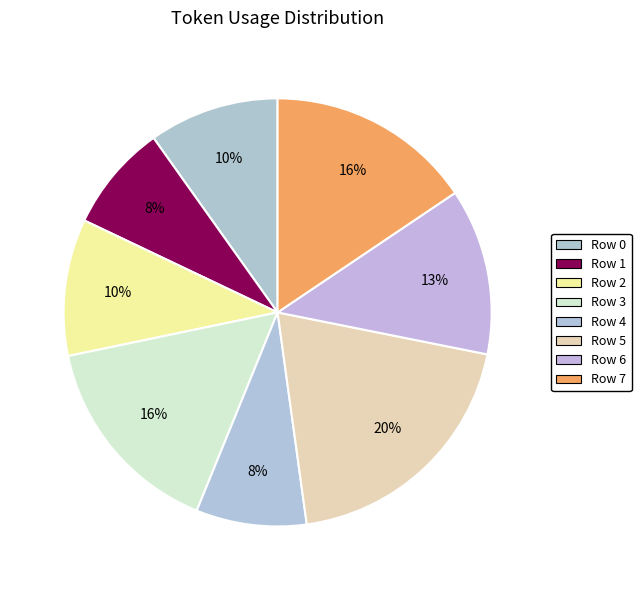

What is the ratio of the value at Row 0 to the value at Row 1?

1.2